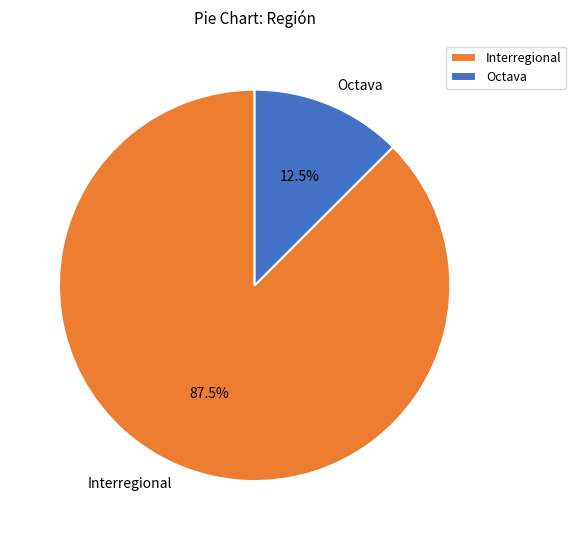

What is the smallest slice in the pie chart?

Octava